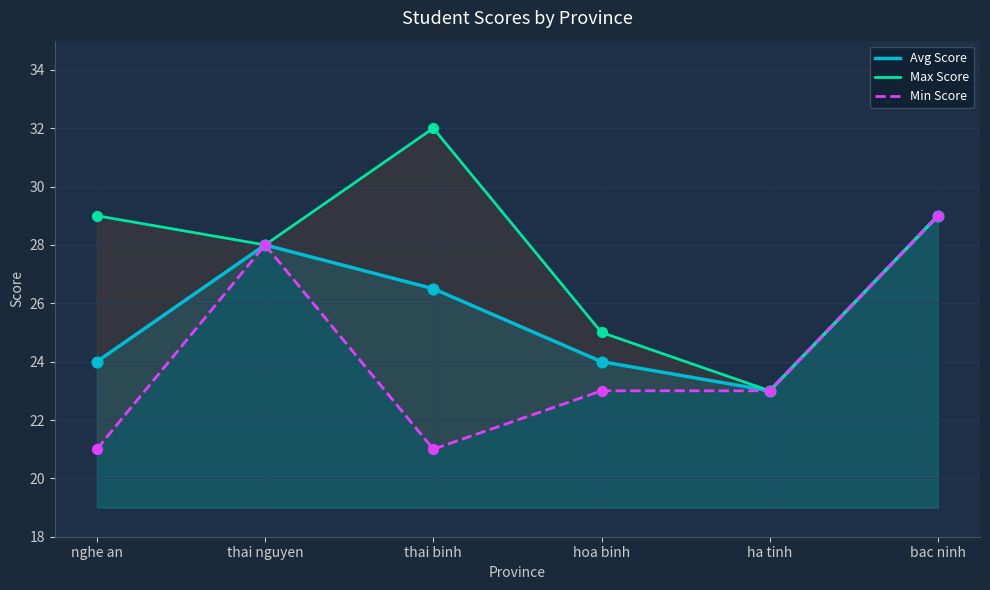

At how many categories does at least one series exceed 22?

6